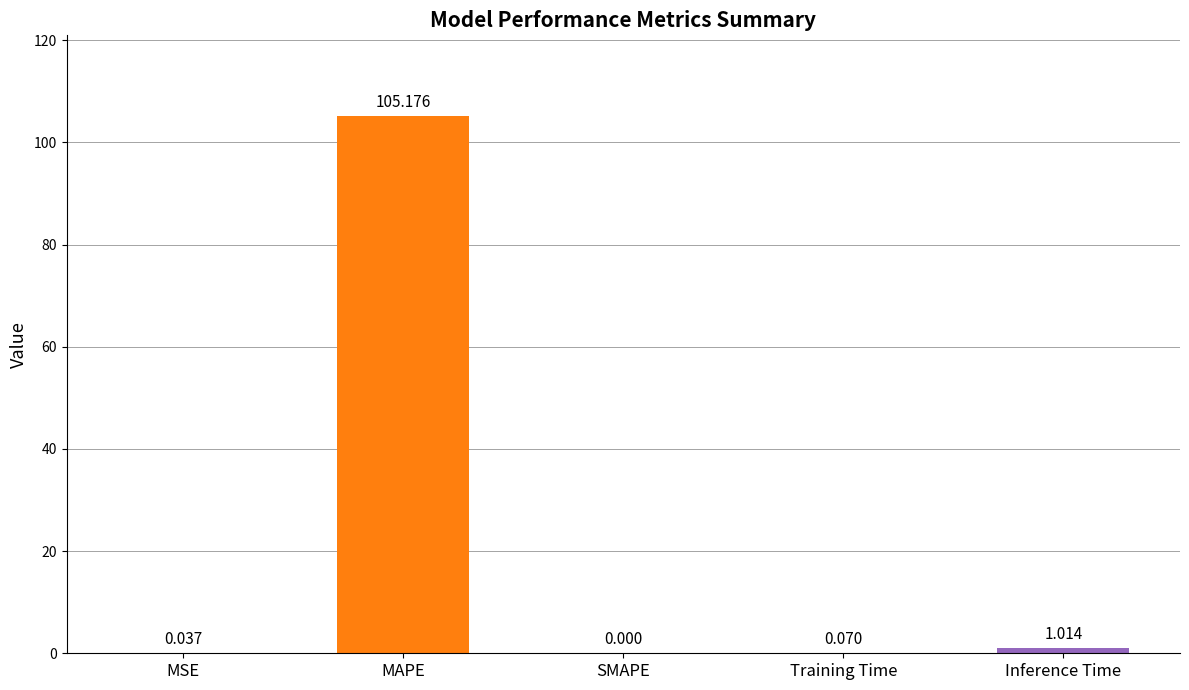

Where is the data nearest to the value 52?

Inference Time